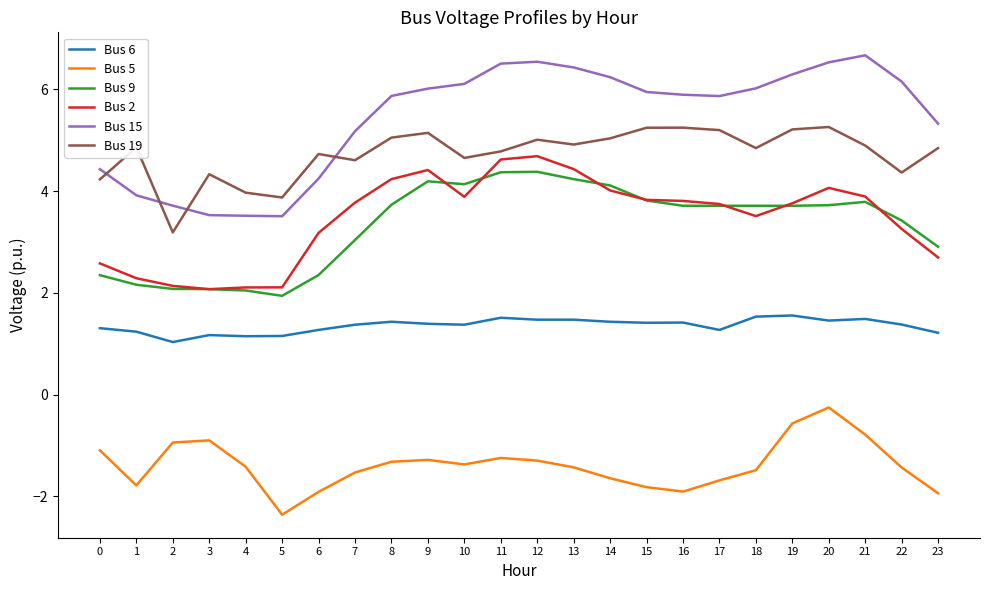

Which series has the widest spread of values?

Bus 15